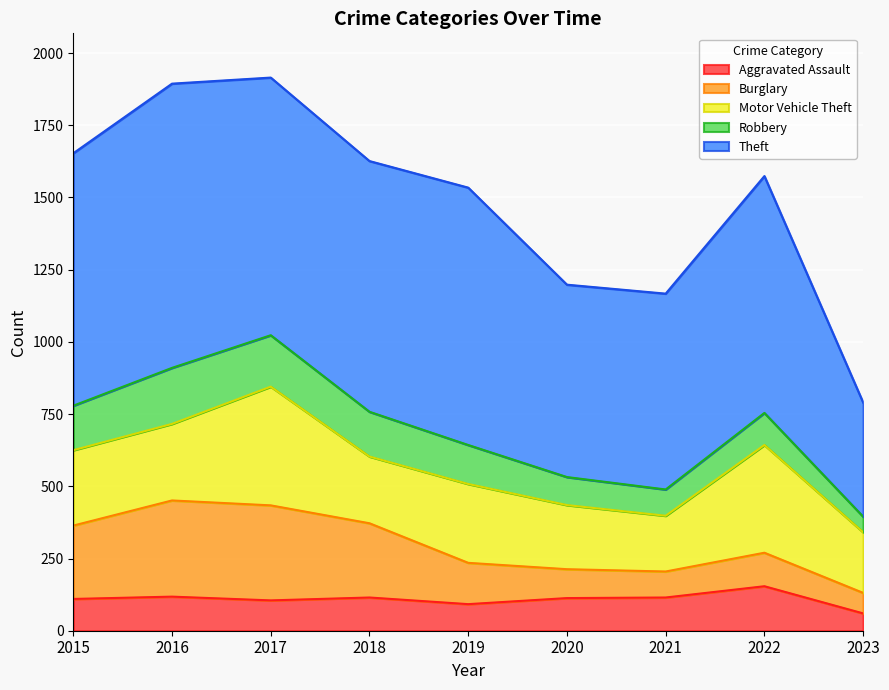

How many lines are shown in the chart?

5